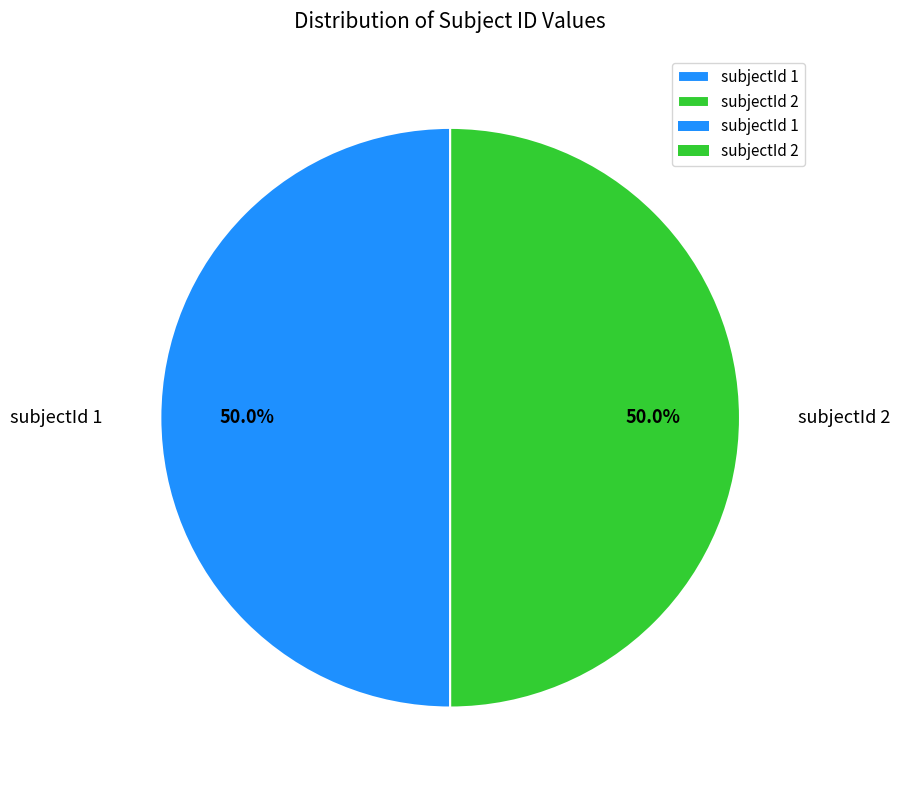

Combined, what portion of the pie is subjectId 2 and subjectId 1?

100.0%